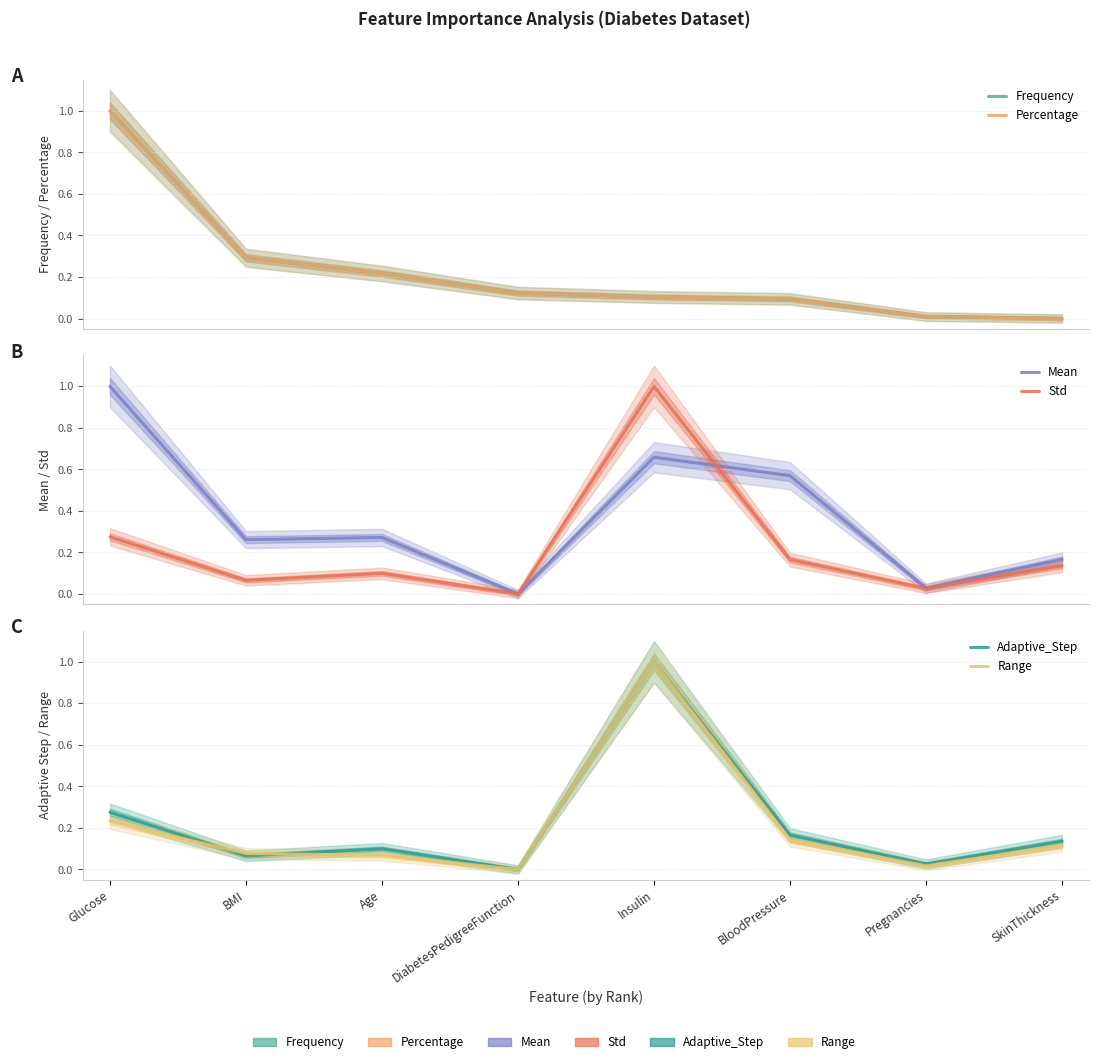

Reading right to left, what are all the values shown in this chart?

Frequency: SkinThickness=0.0	Pregnancies=0.0	BloodPressure=0.1	Insulin=0.1	DiabetesPedigreeFunction=0.1	Age=0.2	BMI=0.3	Glucose=1.0
Percentage: SkinThickness=0.0	Pregnancies=0.0	BloodPressure=0.1	Insulin=0.1	DiabetesPedigreeFunction=0.1	Age=0.2	BMI=0.3	Glucose=1.0
Mean: SkinThickness=0.2	Pregnancies=0.0	BloodPressure=0.6	Insulin=0.7	DiabetesPedigreeFunction=0.0	Age=0.3	BMI=0.3	Glucose=1.0
Std: SkinThickness=0.1	Pregnancies=0.0	BloodPressure=0.2	Insulin=1.0	DiabetesPedigreeFunction=0.0	Age=0.1	BMI=0.1	Glucose=0.3
Adaptive_Step: SkinThickness=0.1	Pregnancies=0.0	BloodPressure=0.2	Insulin=1.0	DiabetesPedigreeFunction=0.0	Age=0.1	BMI=0.1	Glucose=0.3
Range: SkinThickness=0.1	Pregnancies=0.0	BloodPressure=0.1	Insulin=1.0	DiabetesPedigreeFunction=0.0	Age=0.1	BMI=0.1	Glucose=0.2